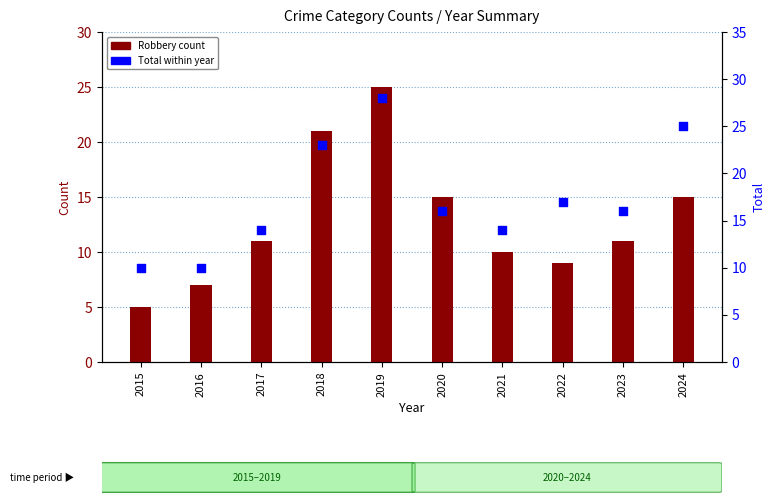

Which series reaches the minimum Y coordinate?

Robbery count